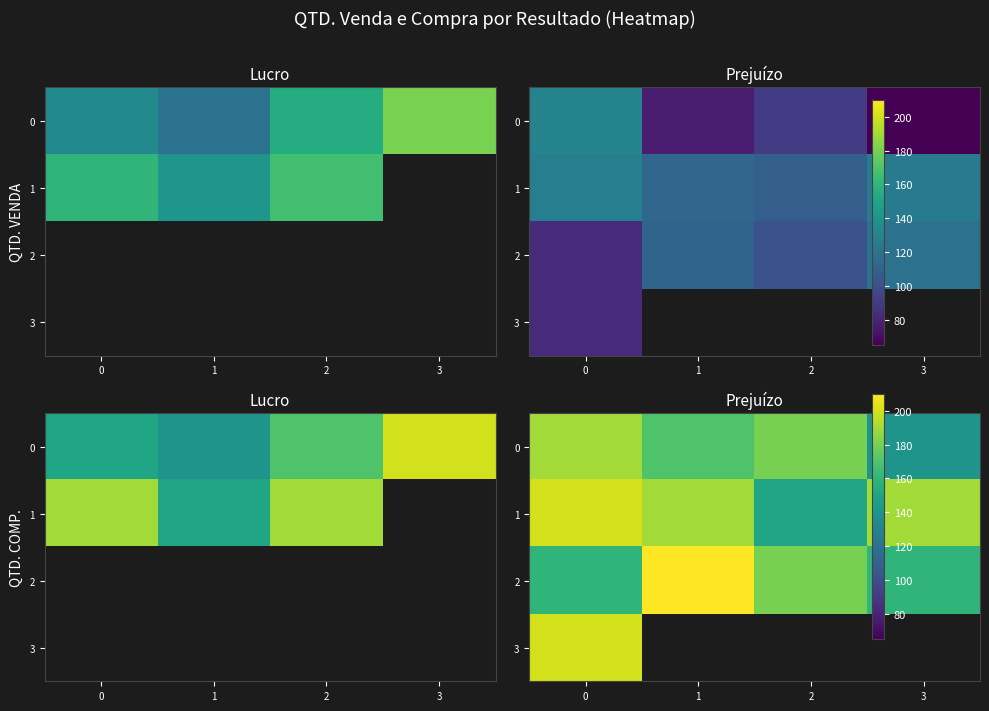

What is the lowest value of the 2 series?

160.0